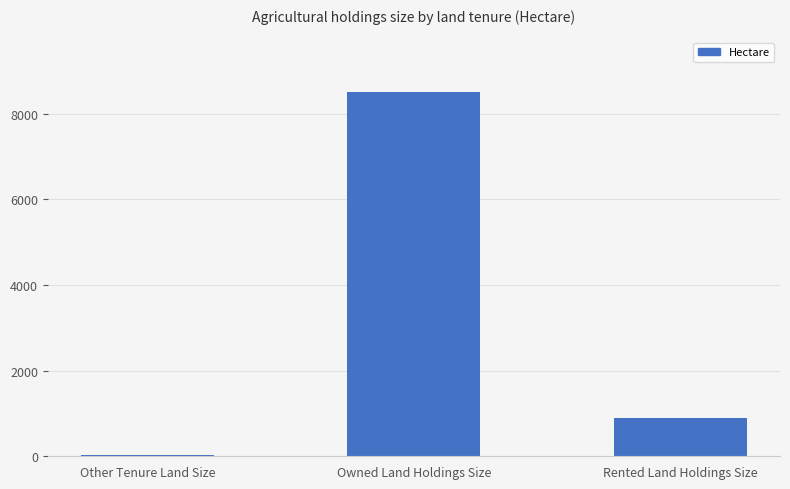

At which label is the value closest to 4263?

Rented Land Holdings Size